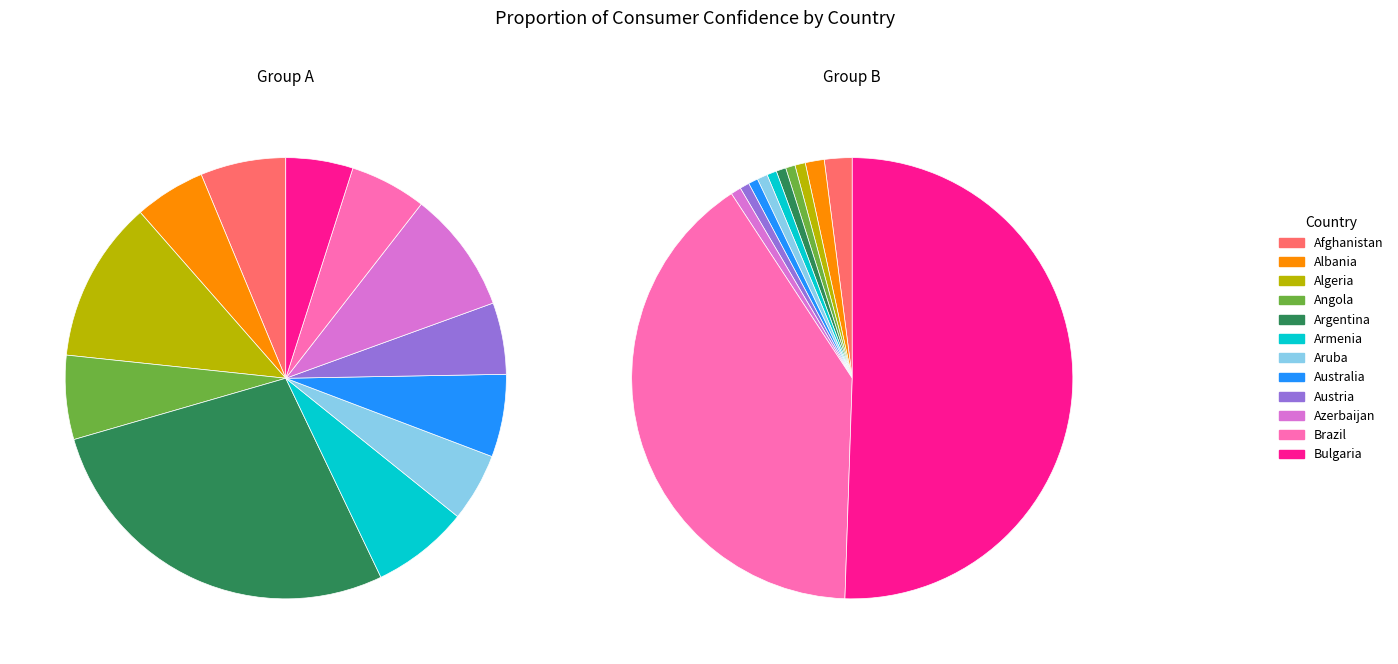

What is the smallest slice in the pie chart?

Bulgaria